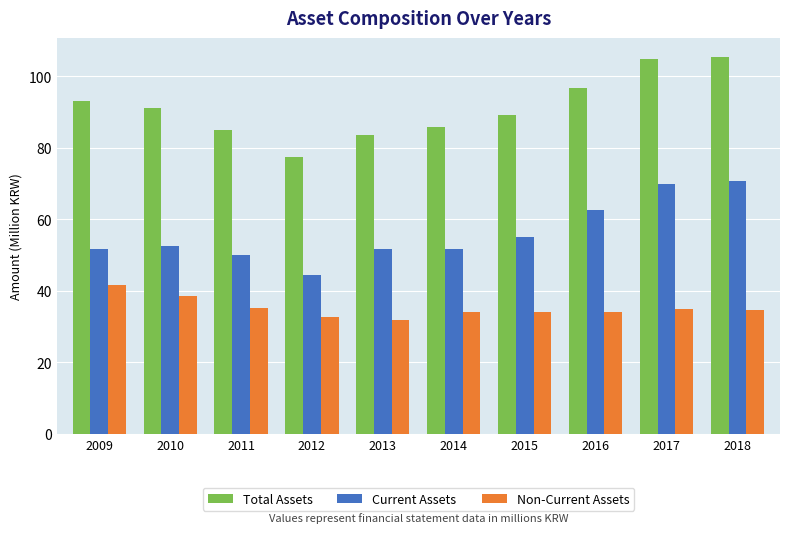

What is the difference between the Total Assets values at 2009 and 2015?

4.0